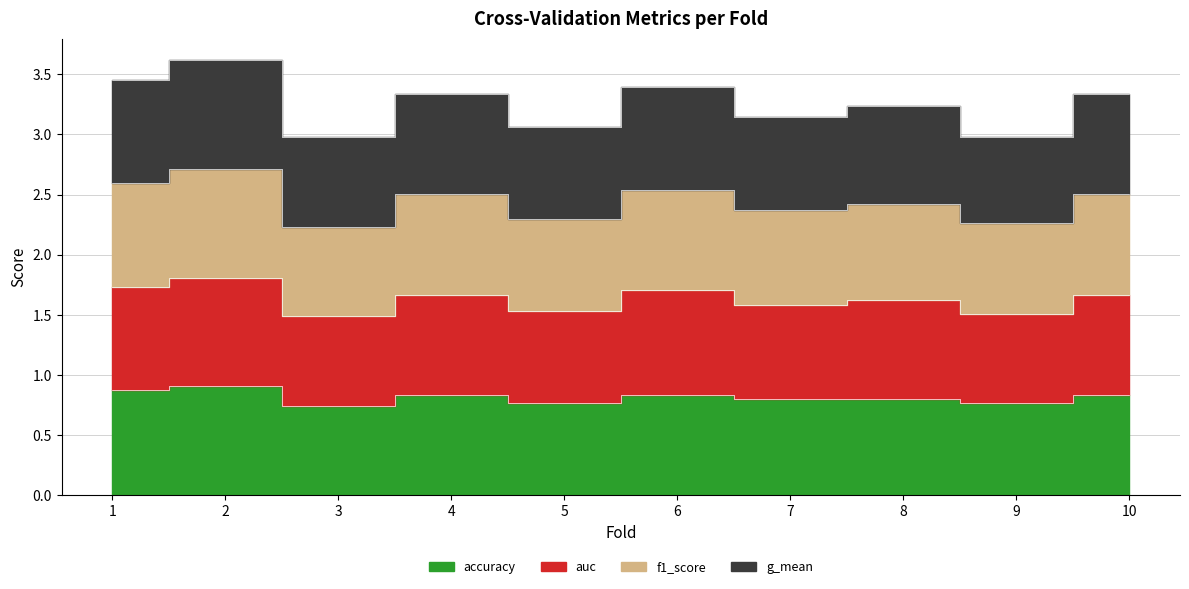

How many interior local valleys does the f1_score series have?

4